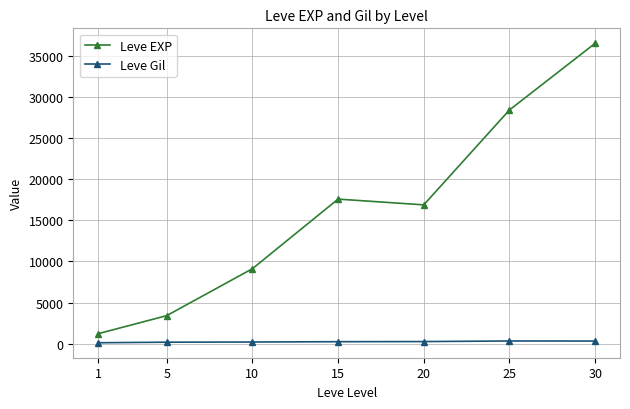

Between 5 and 15, which series saw the biggest shift?

Leve EXP